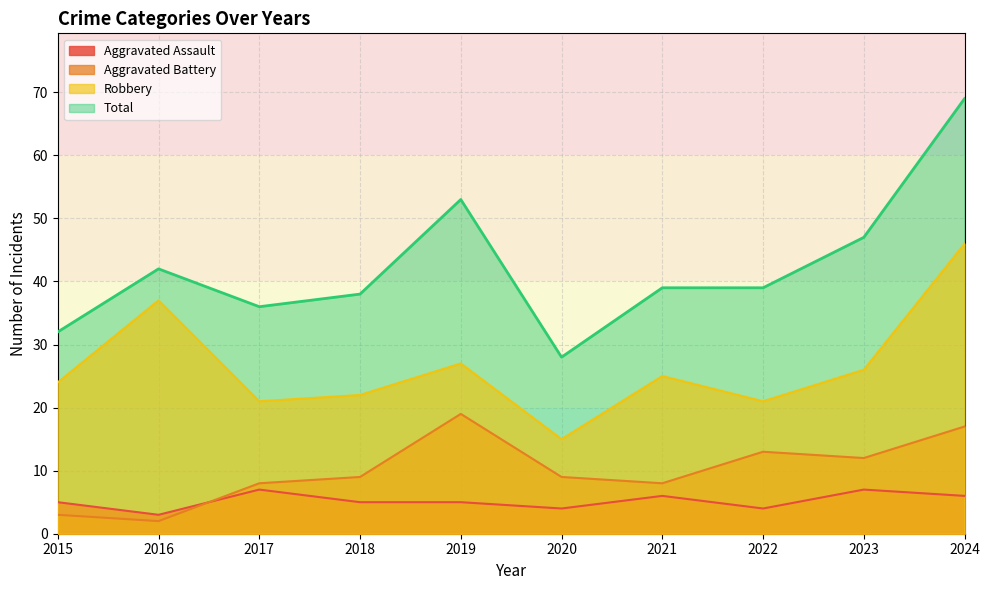

How many interior local valleys does the Aggravated Battery series have?

3